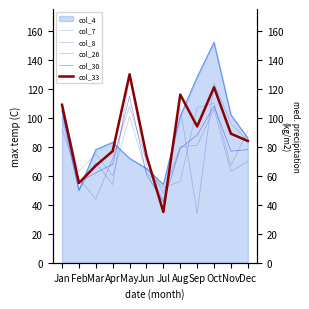

What is the value of the col_30 point at the 6th from the left?

61